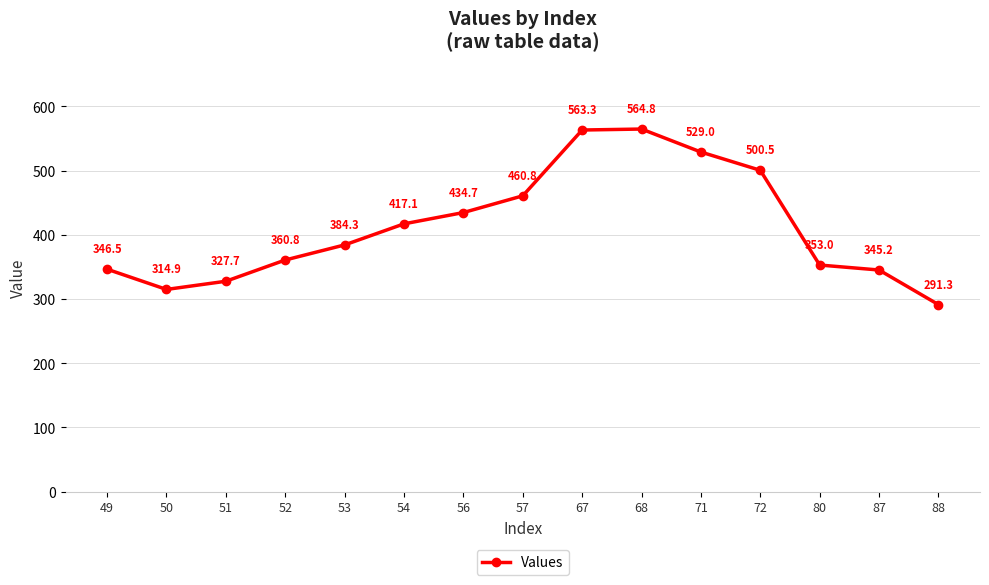

What is the ratio of the value at 80 to the value at 53?

0.9